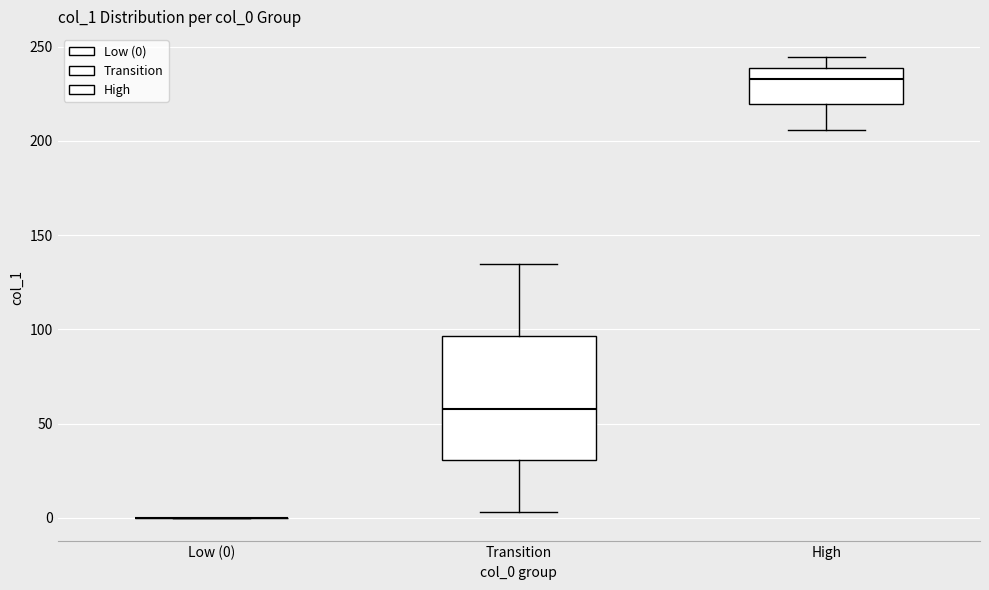

Comparing the boxes themselves (not the whiskers), which one is the tallest?

Transition